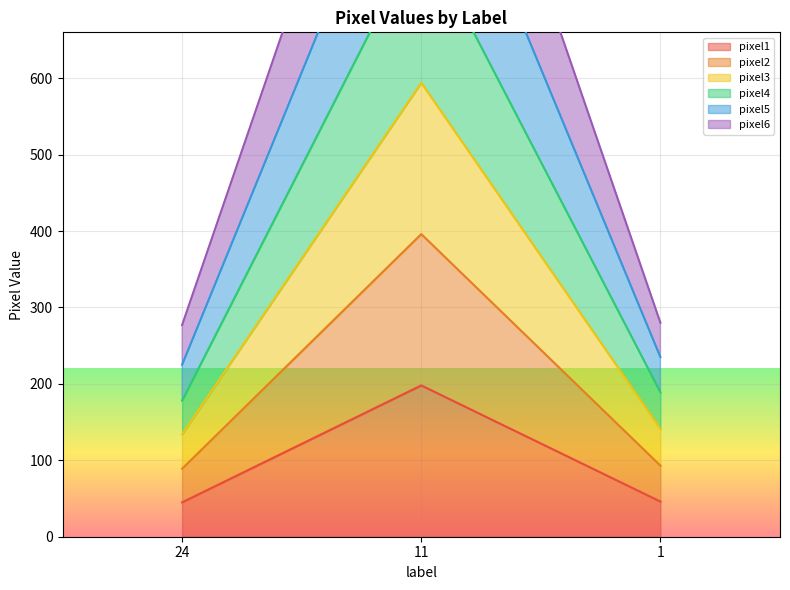

List the series in order of their overall mean, highest first.

pixel5, pixel4, pixel2, pixel3, pixel6, pixel1